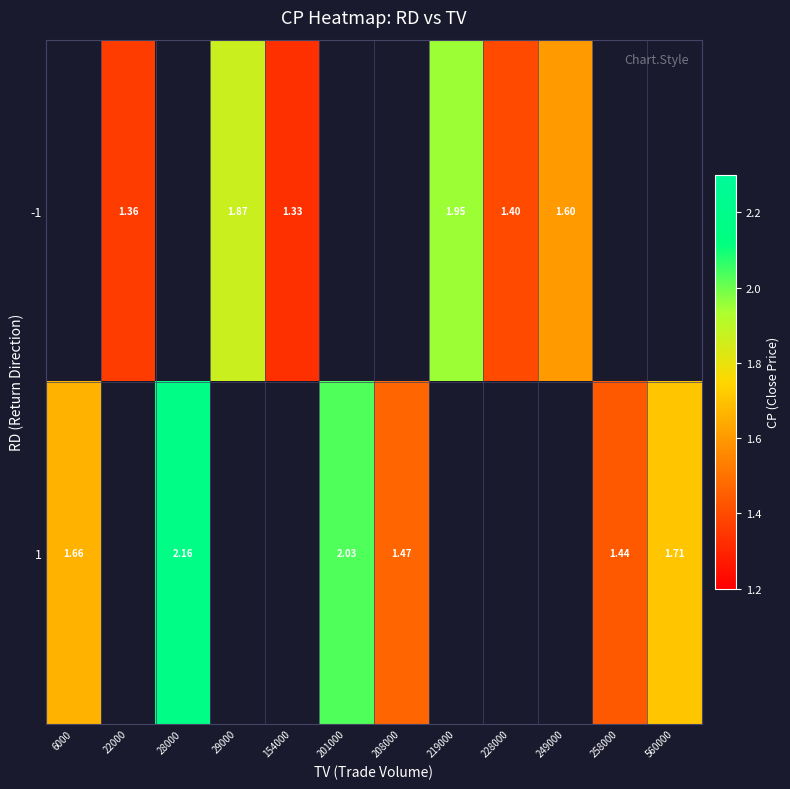

How many categories are shown in the chart?

12